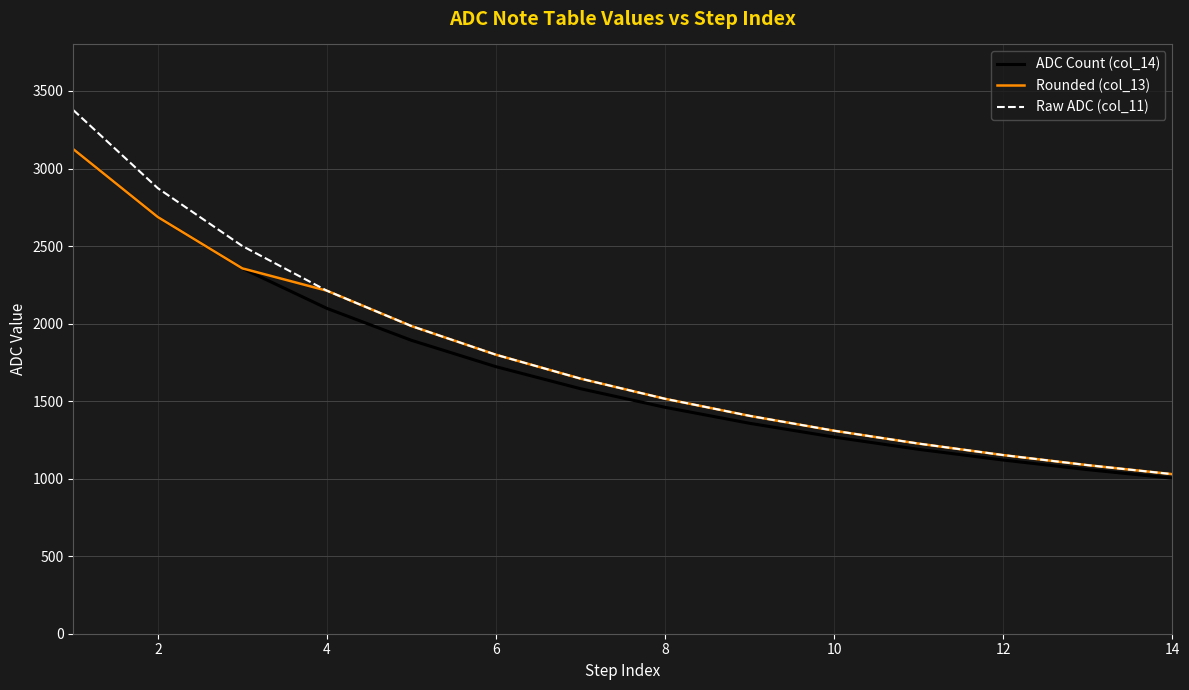

Which series has the largest total across all categories?

Raw ADC (col_11)